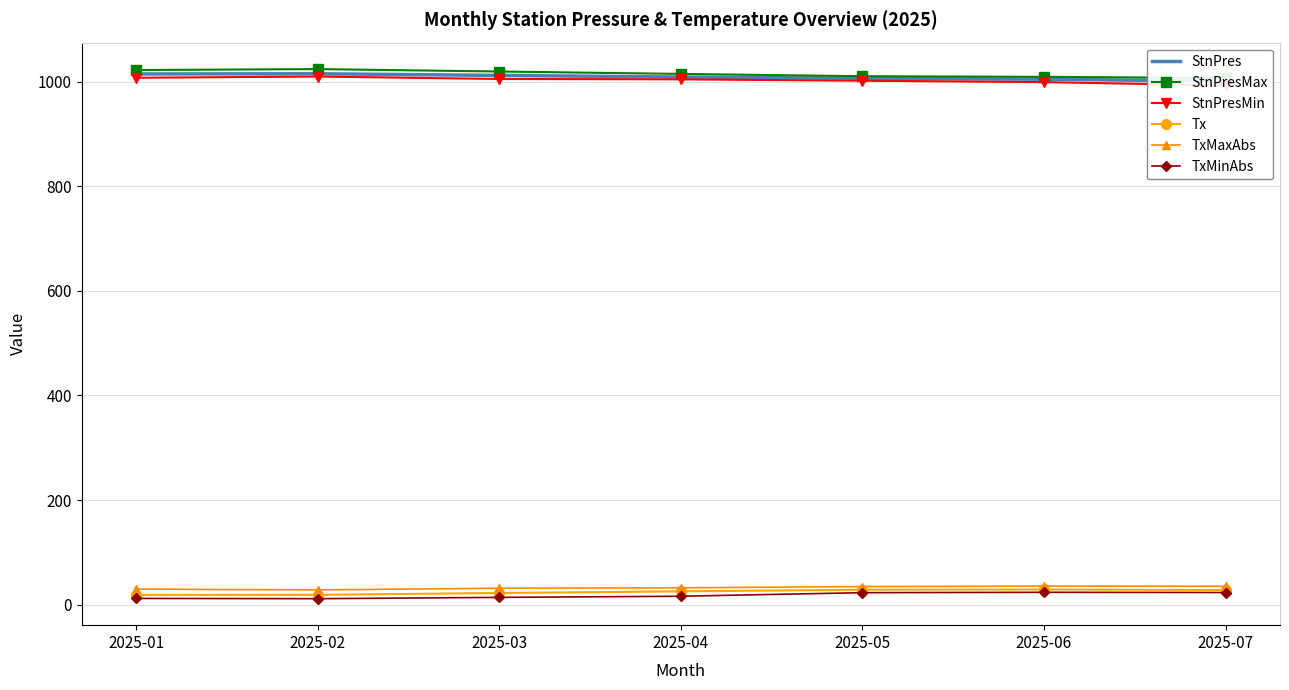

Where is Tx nearest to the value 23?

2025-03